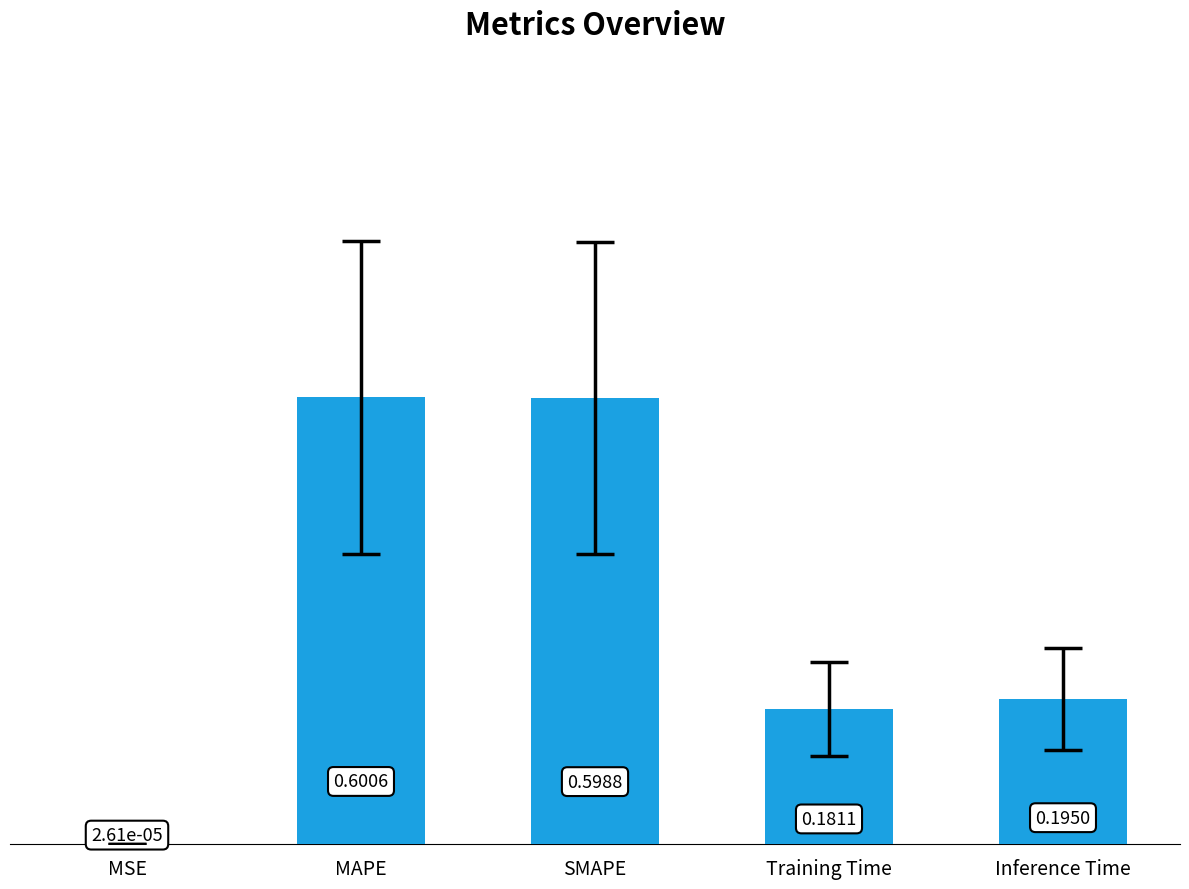

Between MAPE and Training Time, which is larger?

MAPE